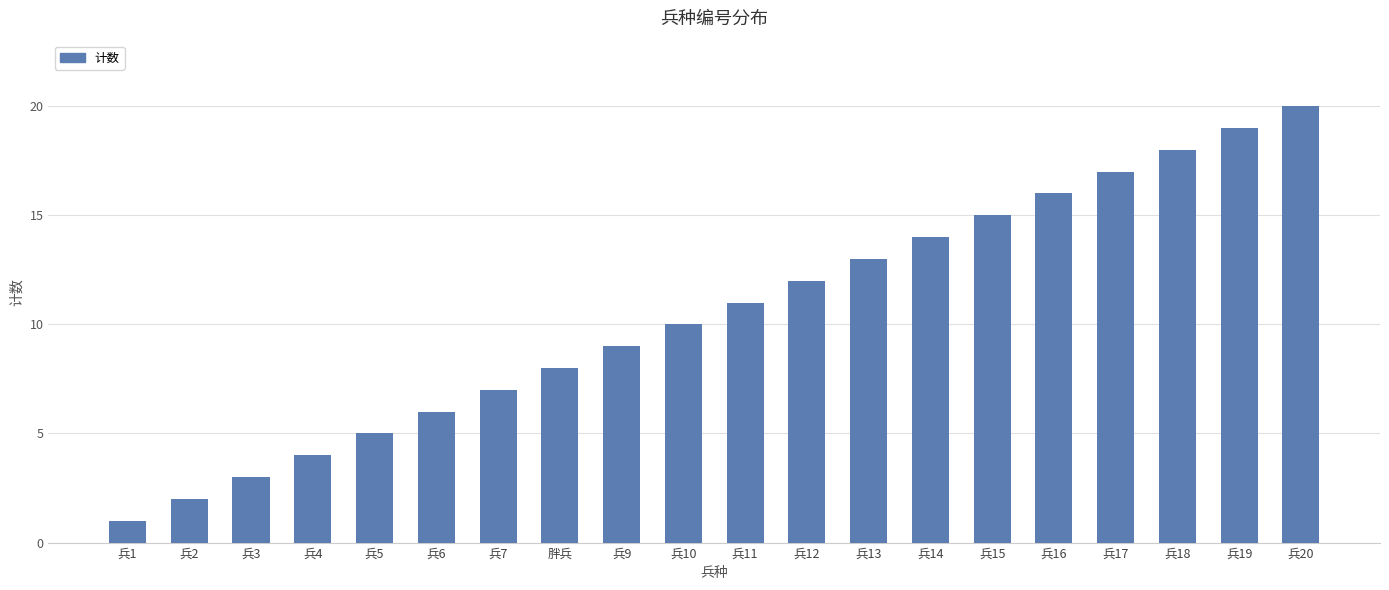

What is the difference between the maximum and minimum values?

19